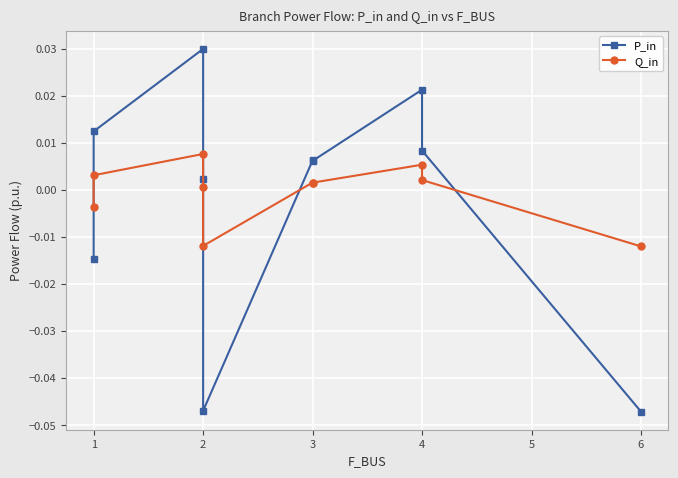

How many values in Q_in are above zero?

7